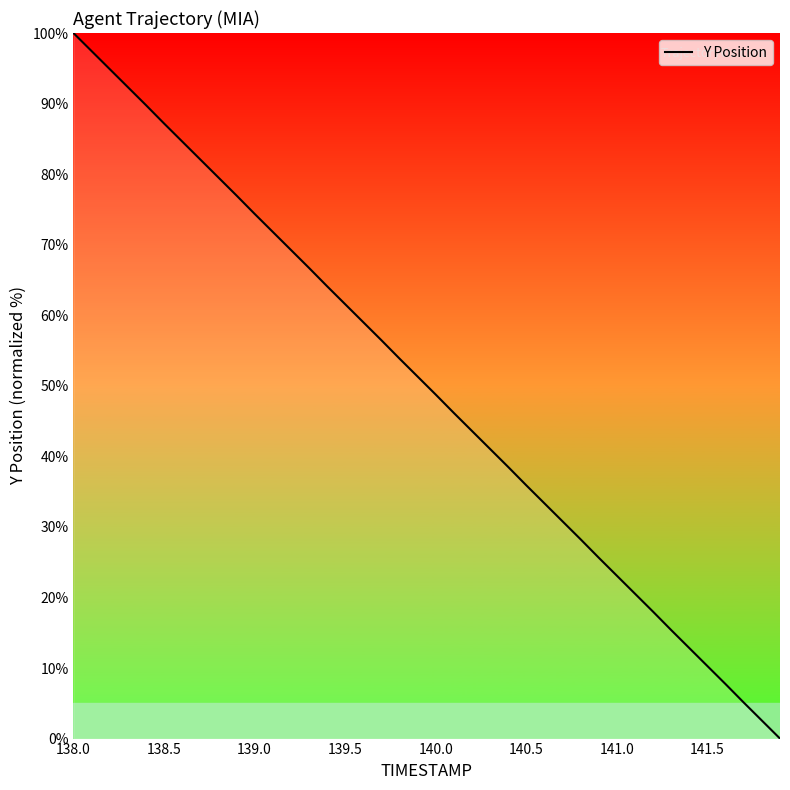

What is the maximum value shown in the chart?

100.0